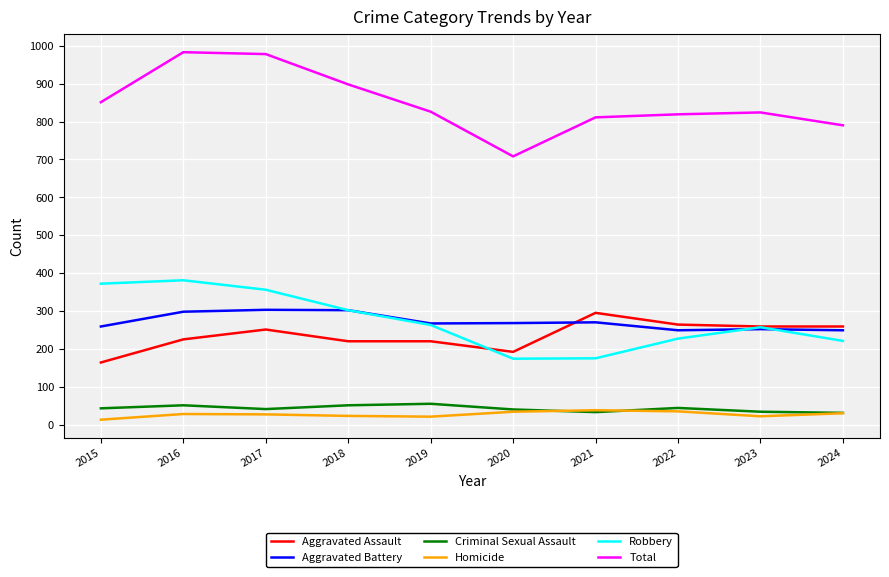

The value of Robbery at 2019 is 263. True or false?

True